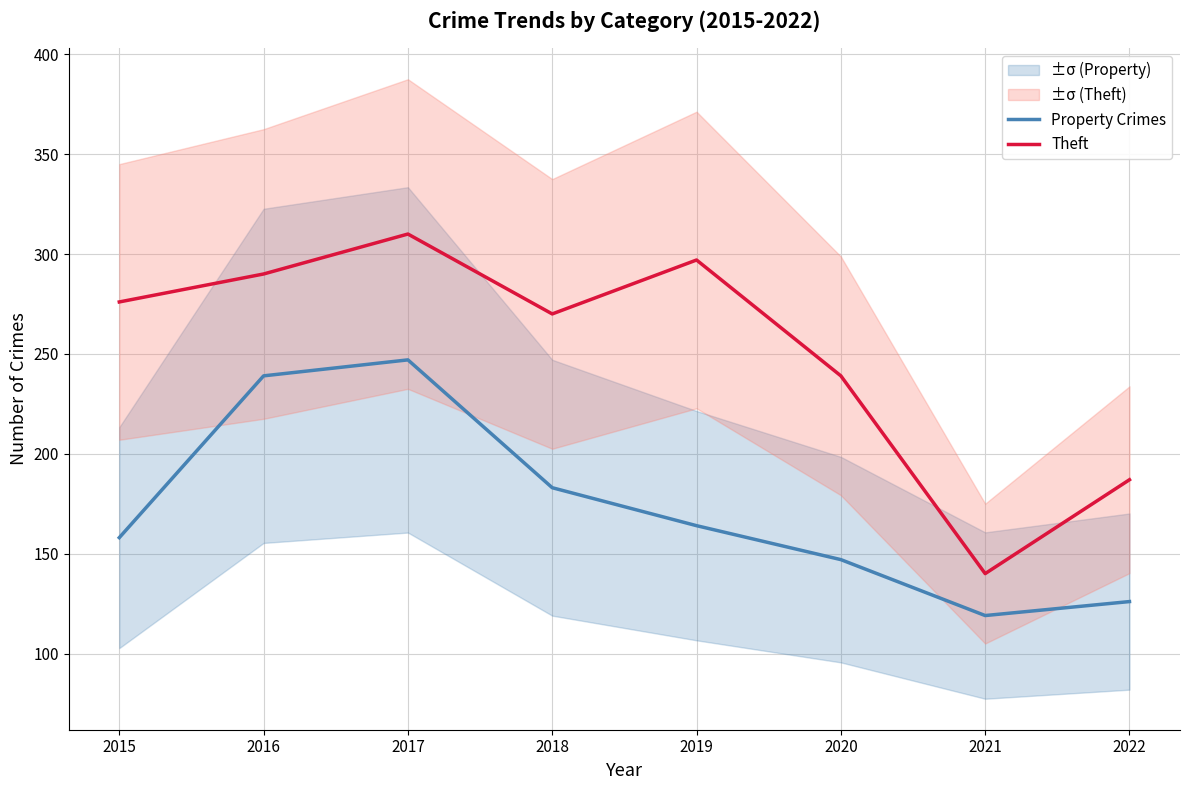

Between 2017 and 2022, which series saw the biggest shift?

Theft